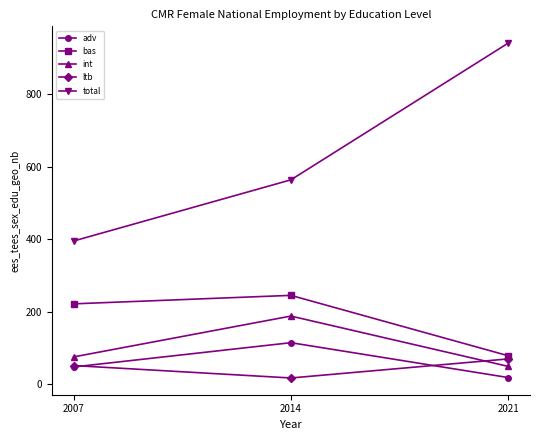

What is the difference between the bas values at 2007 and 2021?

143.3